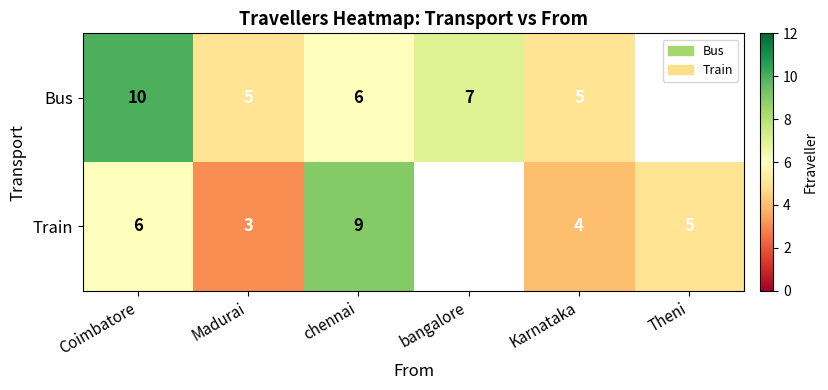

Between Madurai and Karnataka, which series saw the biggest shift?

Train